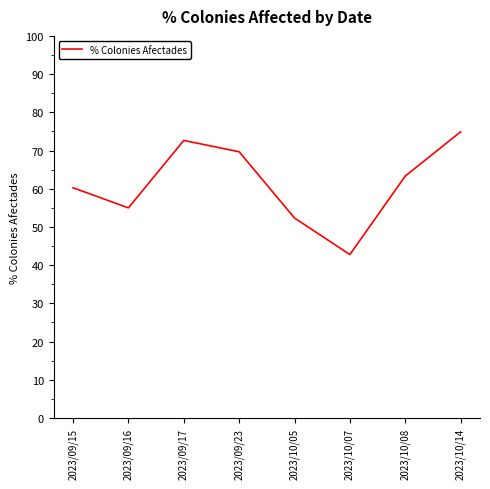

What value does the data have at 2023/10/07?

42.8